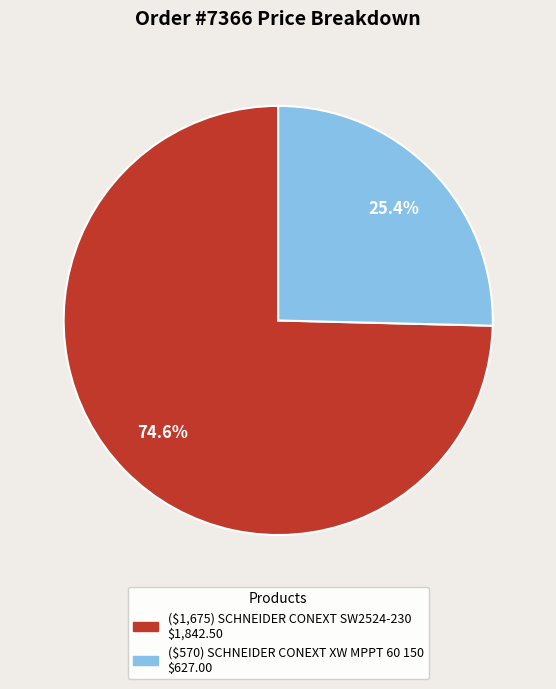

What is the total percentage of ($570) SCHNEIDER CONEXT XW MPPT 60 150 and ($1,675) SCHNEIDER CONEXT SW2524-230?

100.0%